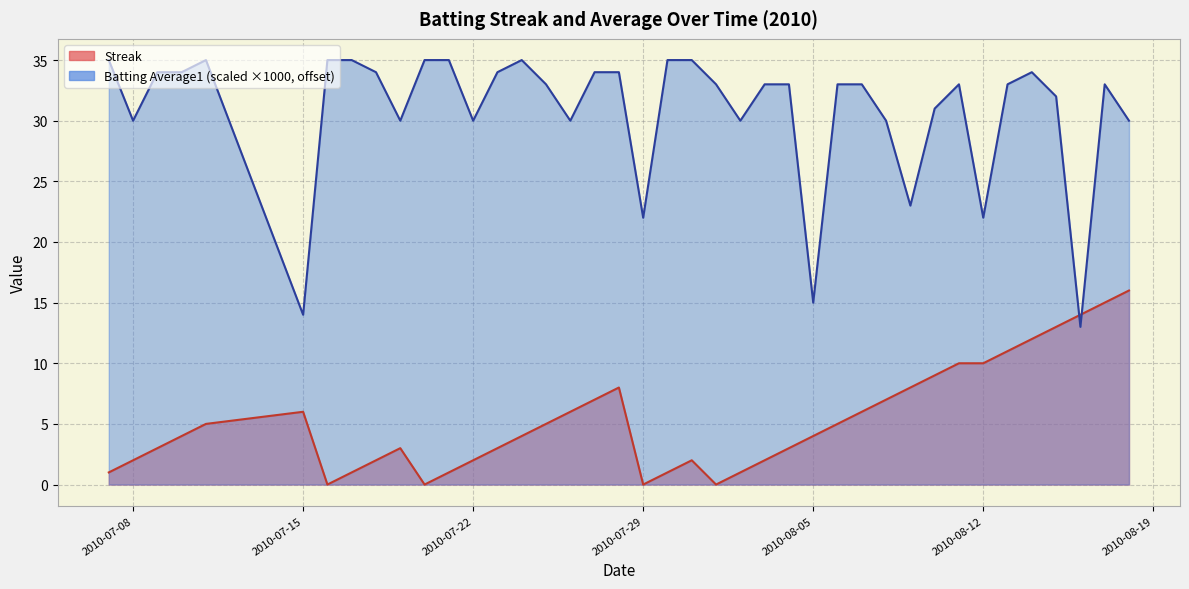

How many data points in Batting Average1 are less than 32?

15